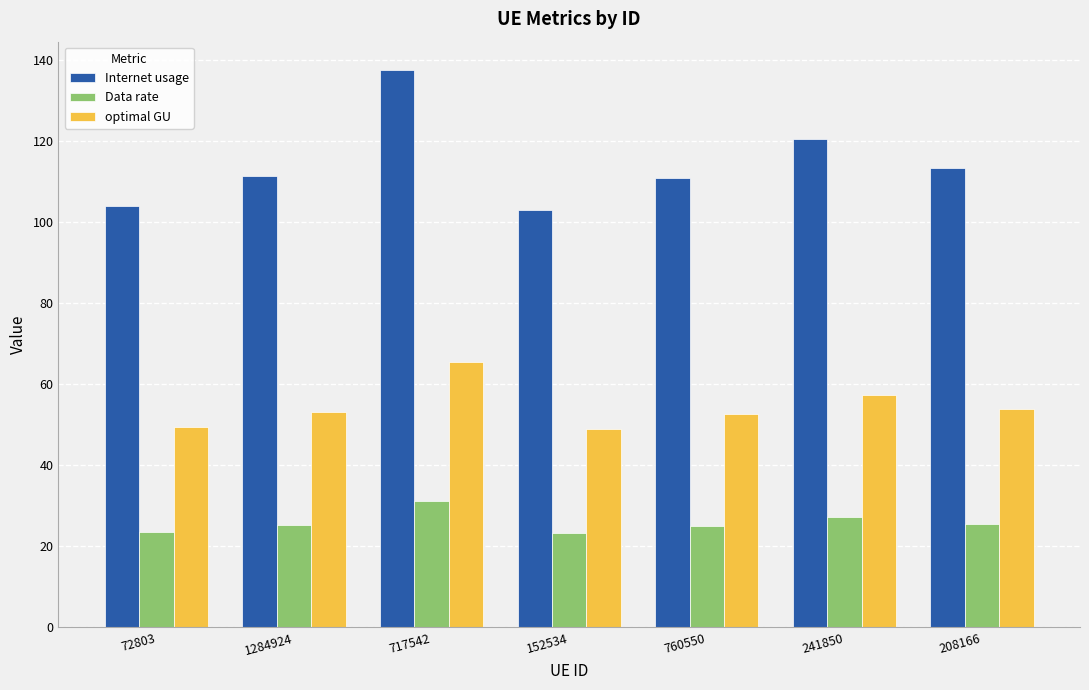

Which series changed the most between 152534 and 208166?

Internet usage